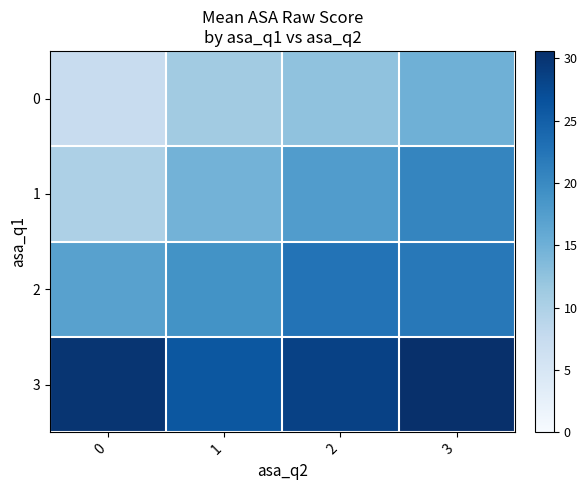

What is the total value across all series at 3?

88.1